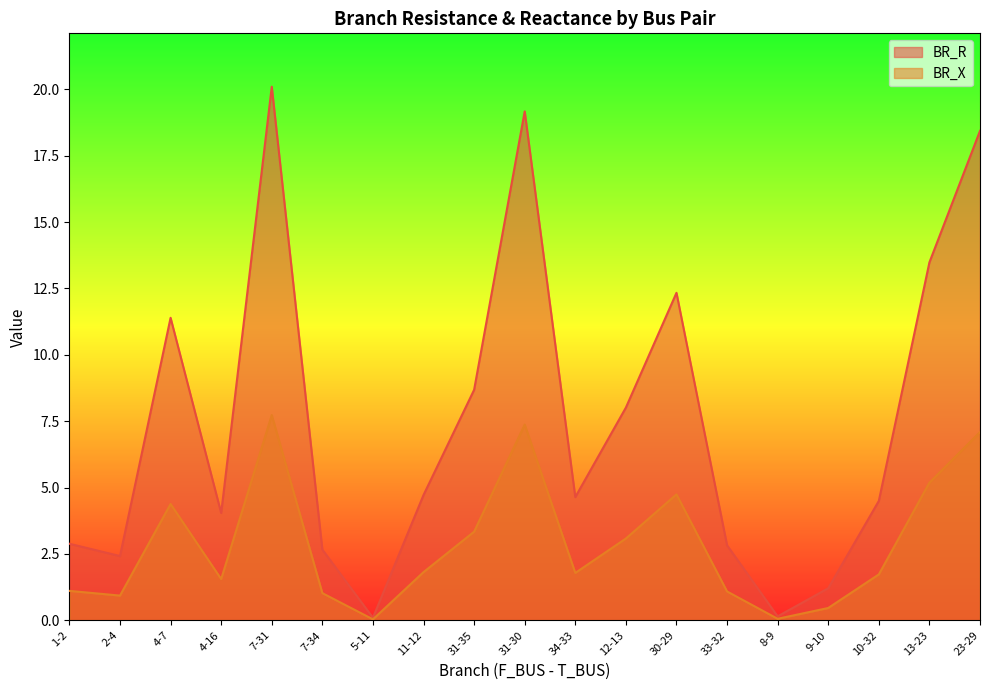

Does the chart display data point markers on the line(s)?

No